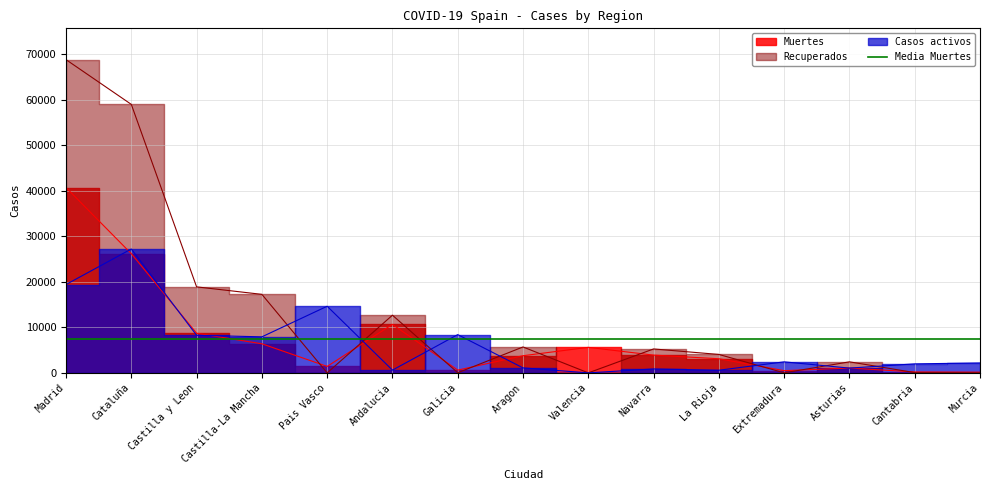

What is the greatest value displayed?

68852